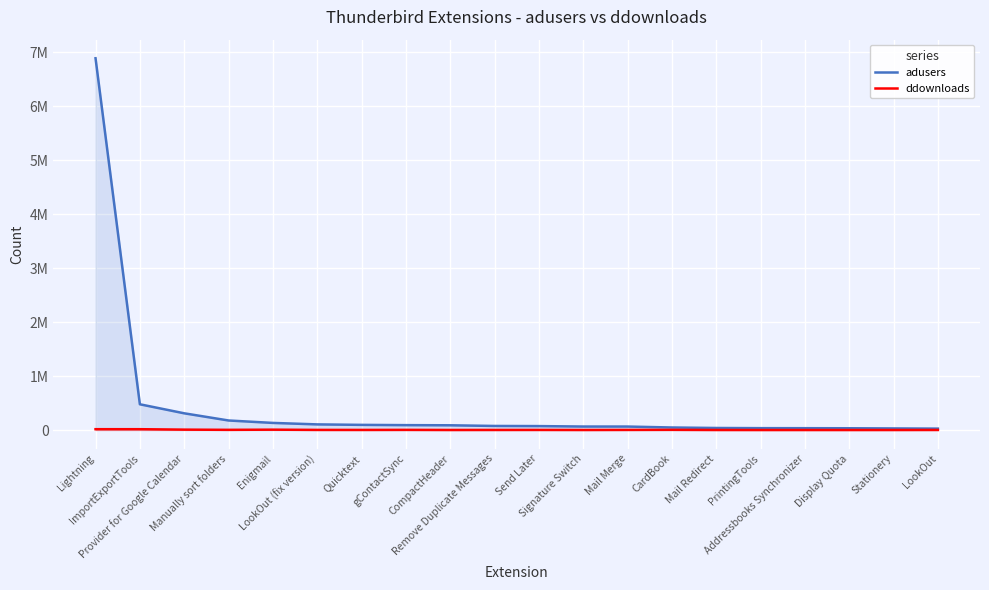

Which has a higher value, Signature Switch or PrintingTools?

Signature Switch